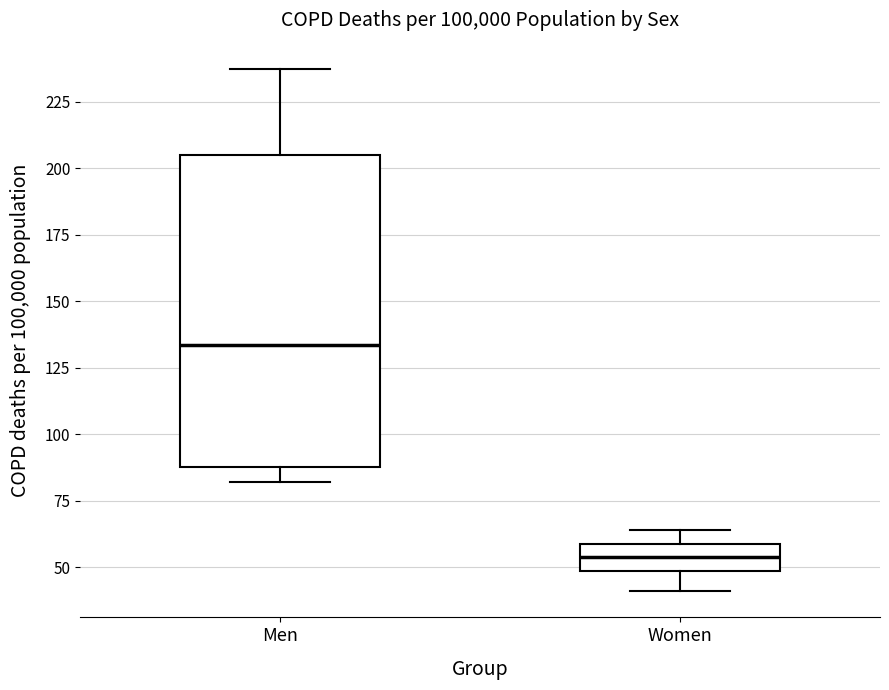

Reading left to right, read every box against the y-axis: the position of its median line, the range the box covers, and the ends of its whiskers. The values are not printed on the chart, so give them approximately, as read against the axis.

Men: median 135, box 90 to 205, whiskers 80 to 235
Women: median 55, box 50 to 60, whiskers 40 to 65